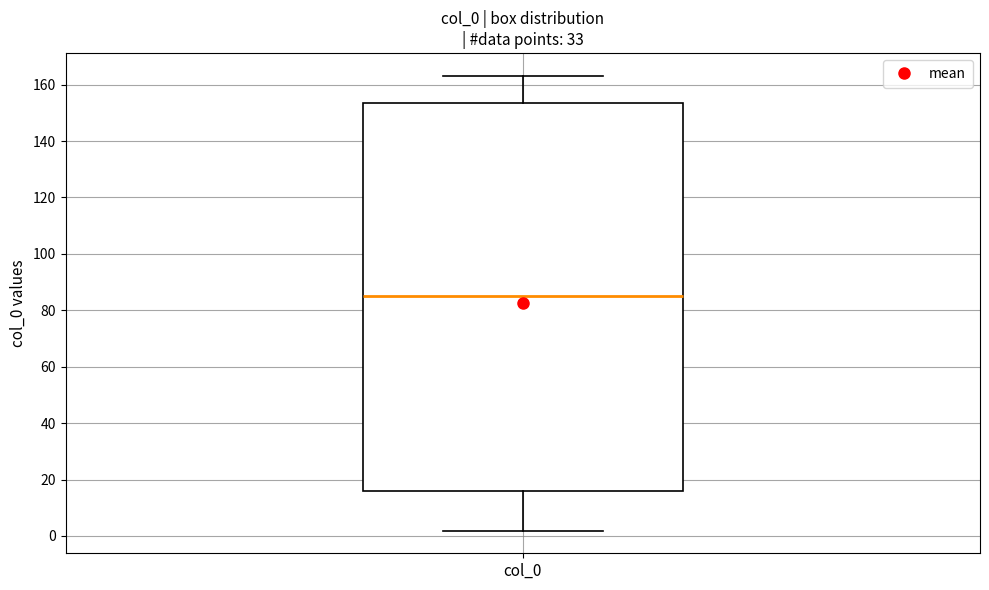

Transcribe this box plot: give where the median line is, the range the box spans, and where the two whiskers end, as read against the y-axis. The values are not printed on the chart, so give them approximately, as read against the axis.

median 86, box 16 to 154, whiskers 2 to 164